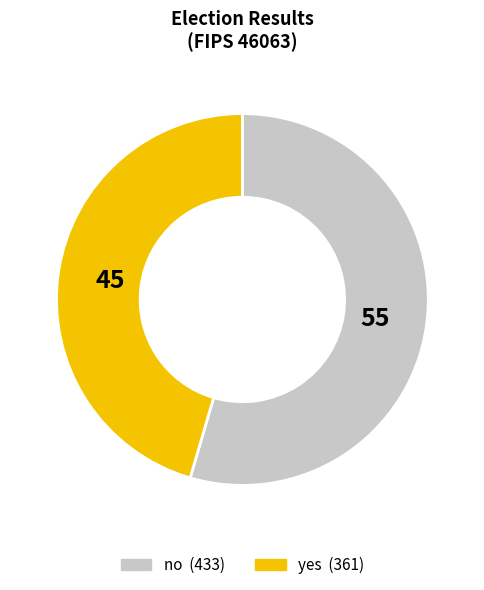

Between yes and no, which is larger?

no